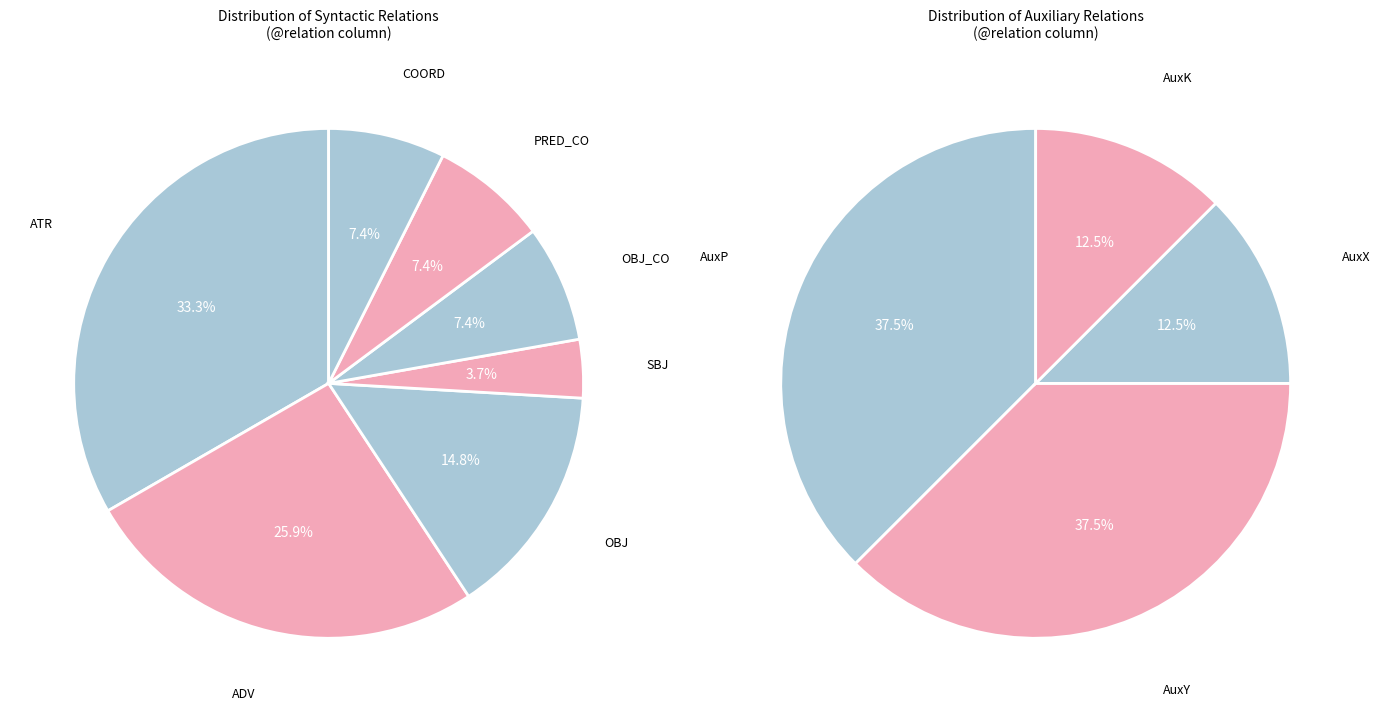

Approximately how many times larger is the value at AuxY compared to u--------?

3.0